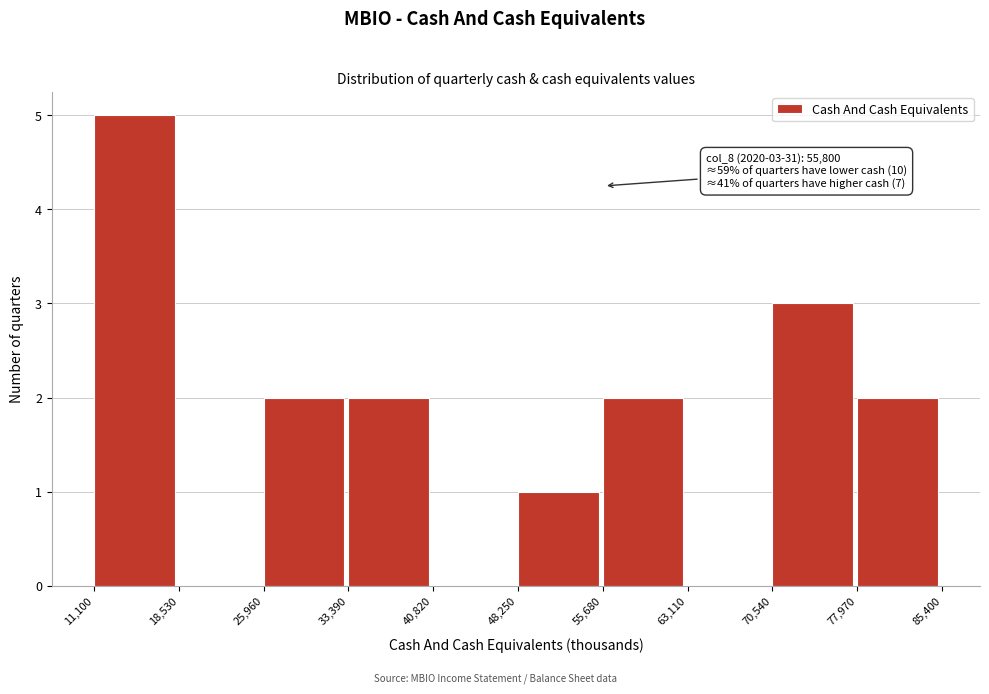

Which range on the x-axis has the tallest bar?

11,100 to 18,530